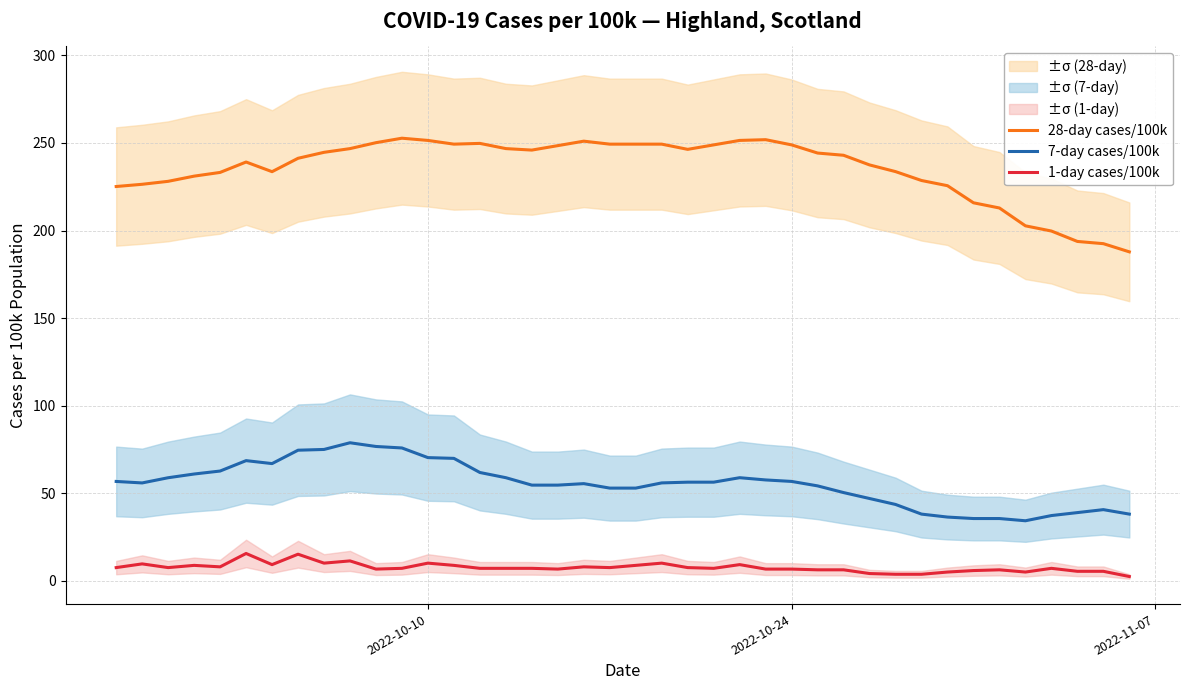

What is the lowest value of the 7-day cases/100k series?

34.4